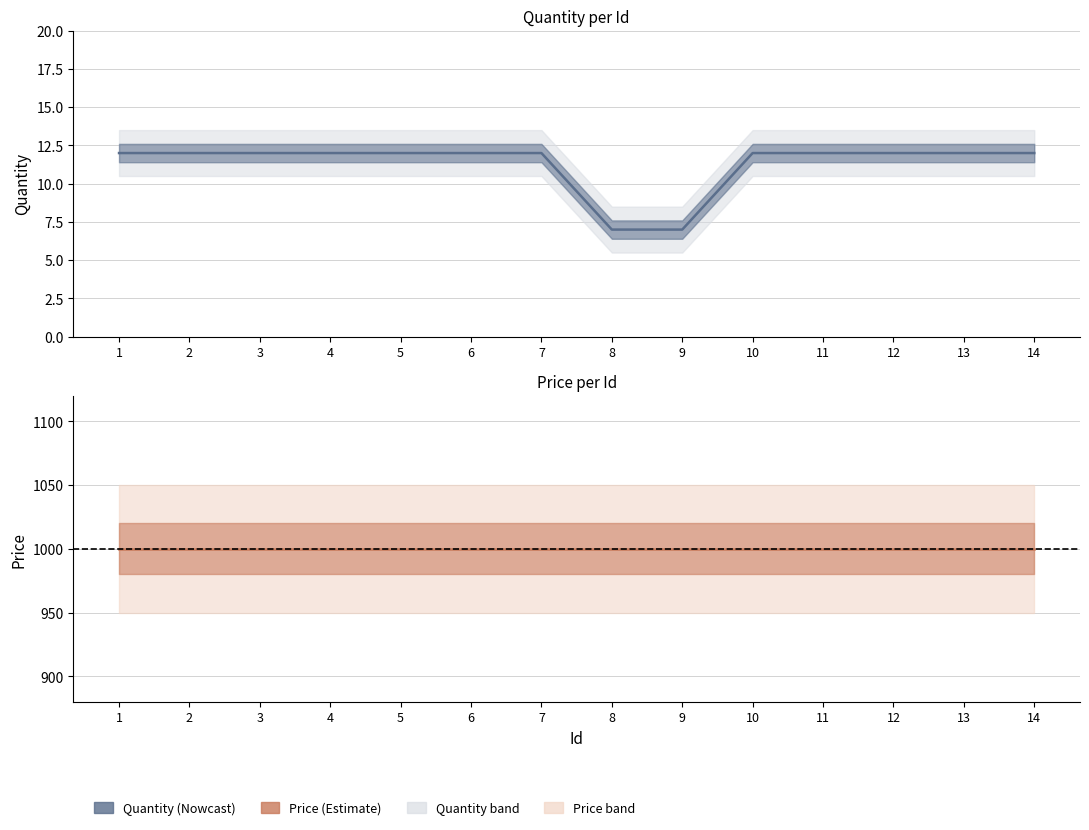

List the labels in order of value, smallest first.

8, 9, 1, 2, 3, 4, 5, 6, 7, 10, 11, 12, 13, 14